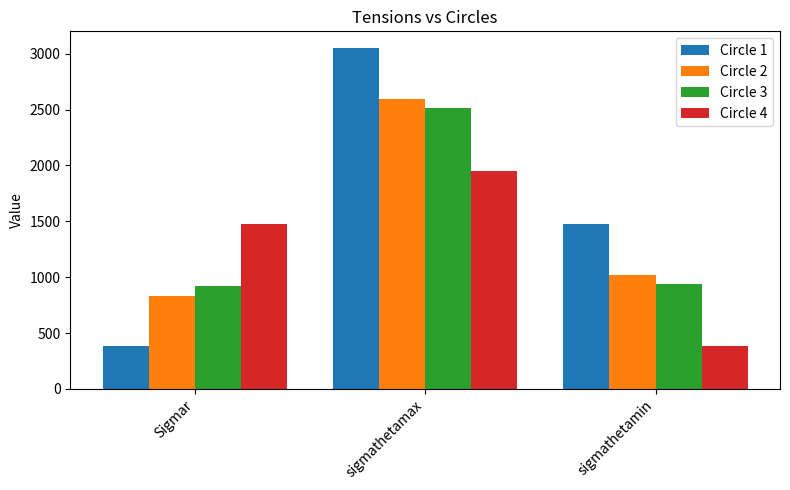

What is the total value across all series at Sigmar?

3616.1